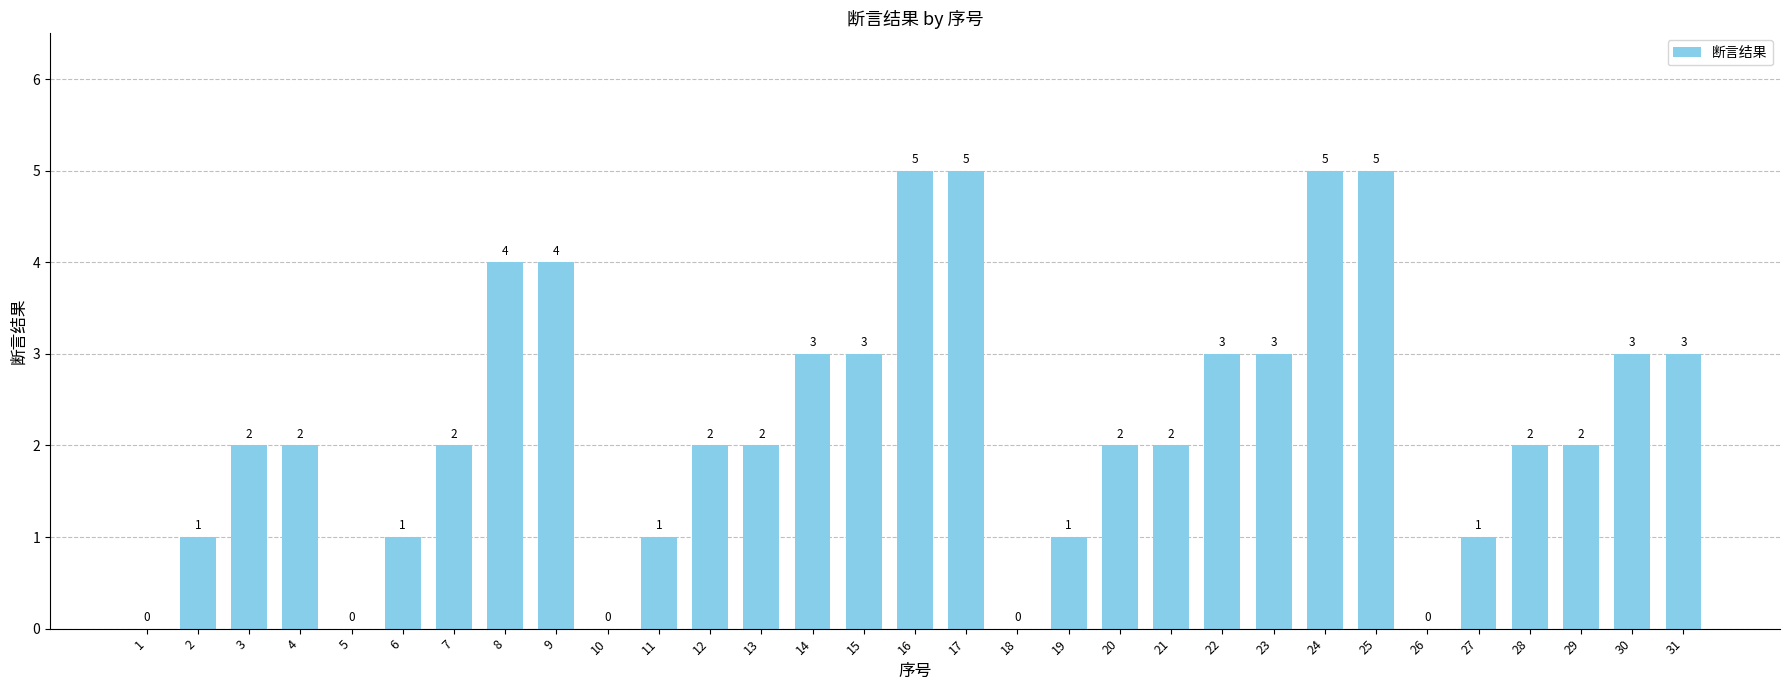

Which has a higher value, 26 or 31?

31